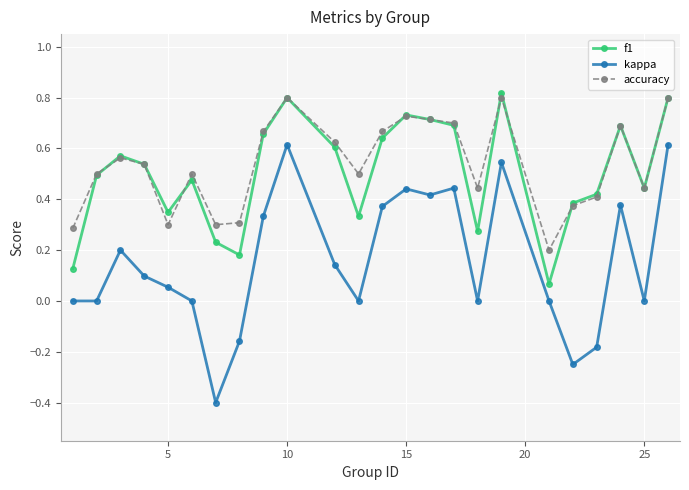

What is the minimum value shown in the chart?

-0.4